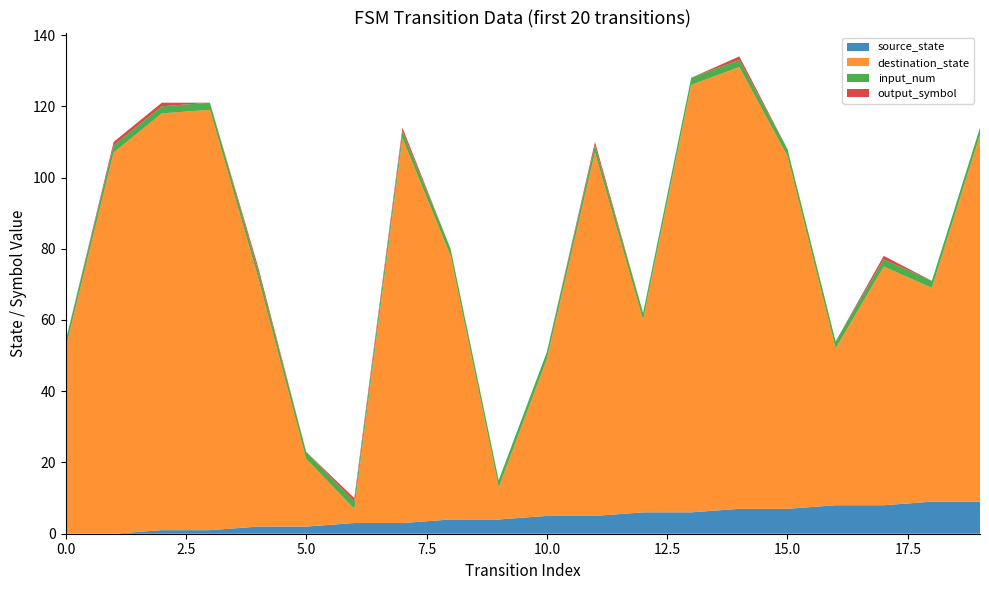

Reading left to right, what are all the values shown in this chart?

source_state: 0=0	1=0	2=1	3=1	4=2	5=2	6=3	7=3	8=4	9=4	10=5	11=5	12=6	13=6	14=7	15=7	16=8	17=8	18=9	19=9
destination_state: 0=52	1=107	2=117	3=118	4=70	5=19	6=4	7=108	8=74	9=9	10=44	11=102	12=54	13=120	14=124	15=99	16=44	17=67	18=60	19=103
input_num: 0=2	1=2	2=2	3=2	4=2	5=2	6=2	7=2	8=2	9=2	10=2	11=2	12=2	13=2	14=2	15=2	16=2	17=2	18=2	19=2
output_symbol: 0=0	1=1	2=1	3=0	4=1	5=0	6=1	7=1	8=0	9=0	10=0	11=1	12=0	13=0	14=1	15=0	16=0	17=1	18=0	19=0